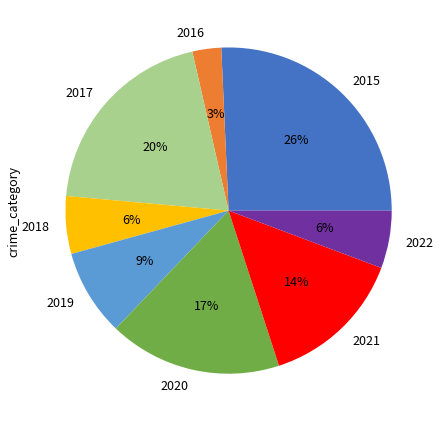

Between 2018 and 2016, which is larger?

2018